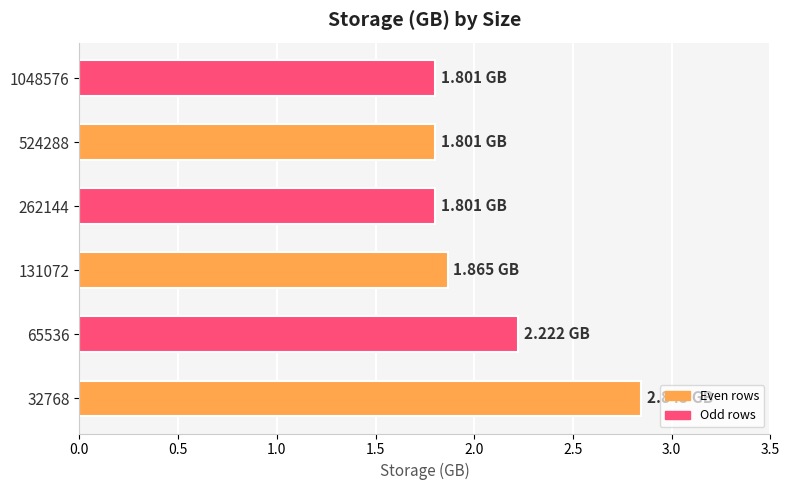

What is the ratio of the value at 32768 to the value at 262144?

1.6